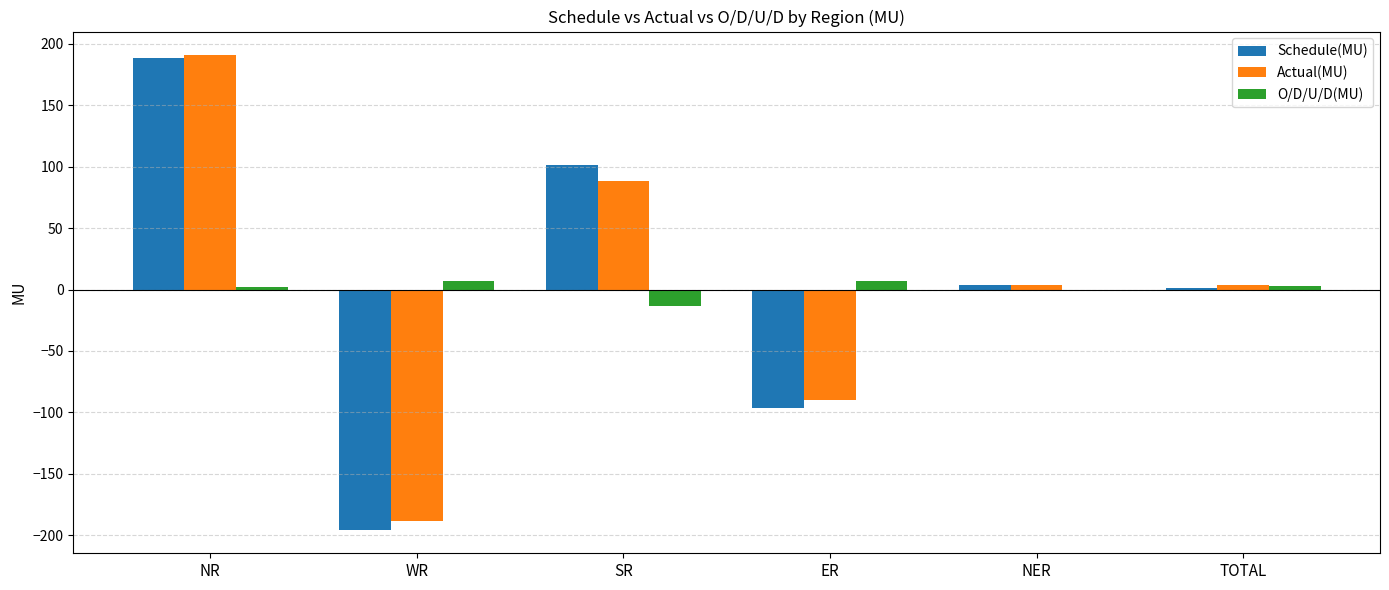

Are the bars grouped side by side (vs. stacked)?

Yes